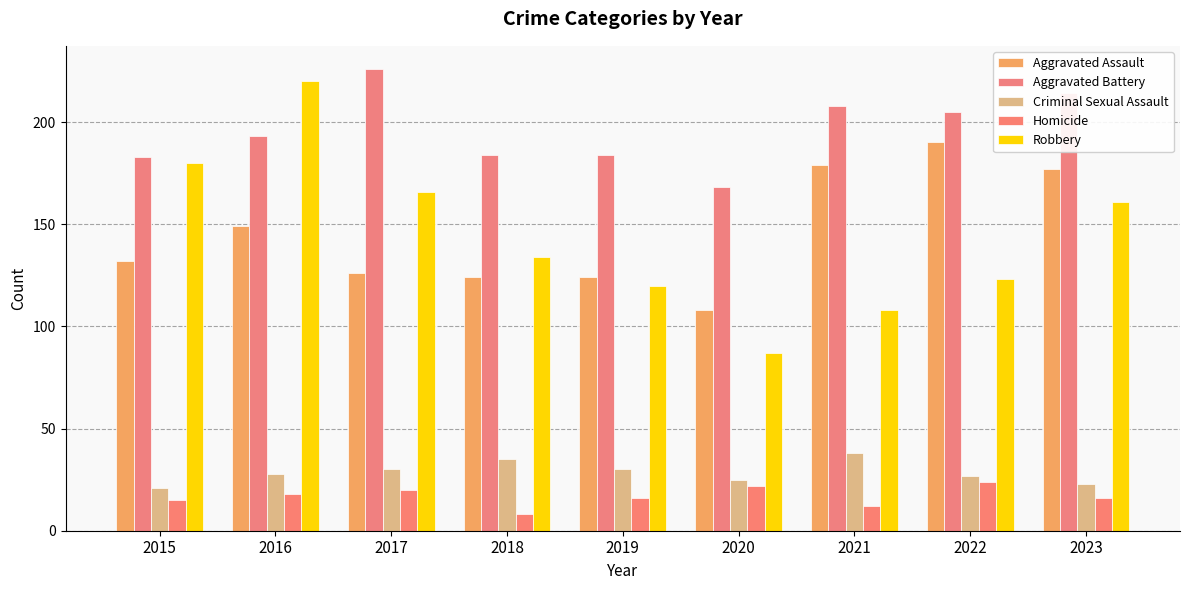

Which series changed the most between 2016 and 2021?

Robbery